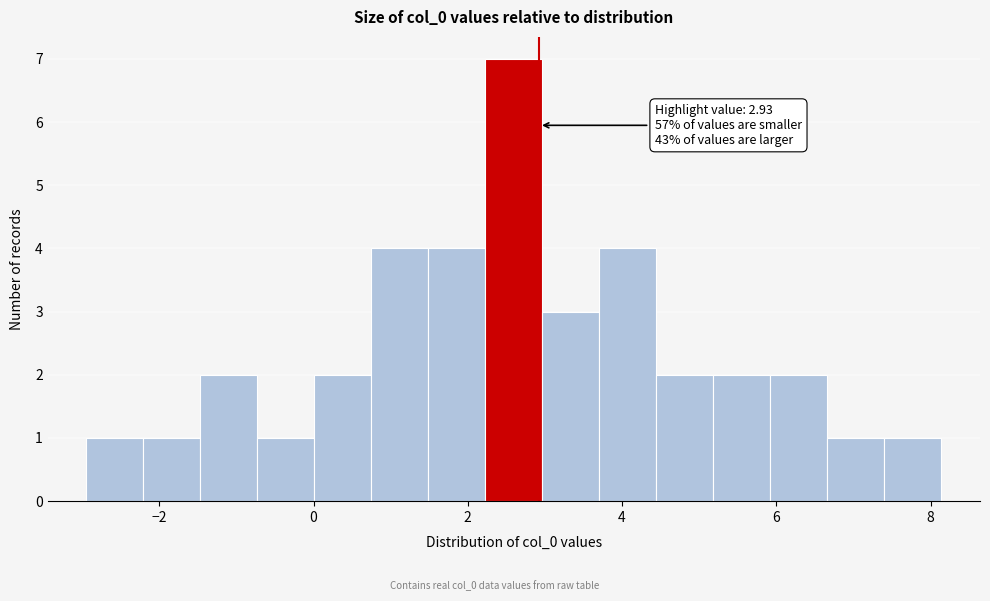

Read against the x-axis, roughly where is the centre of the tallest bar?

2.6